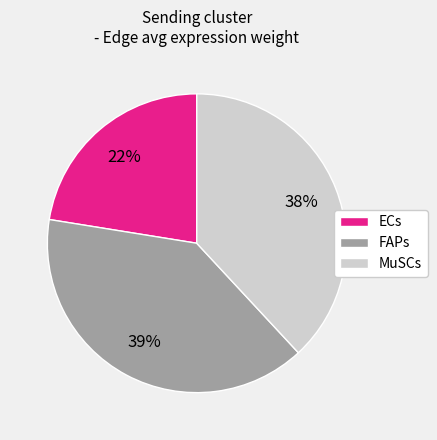

Which slice is the largest?

FAPs